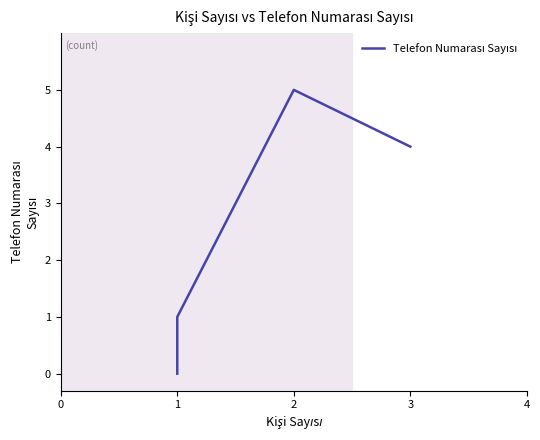

What is the difference between the maximum and minimum values?

5